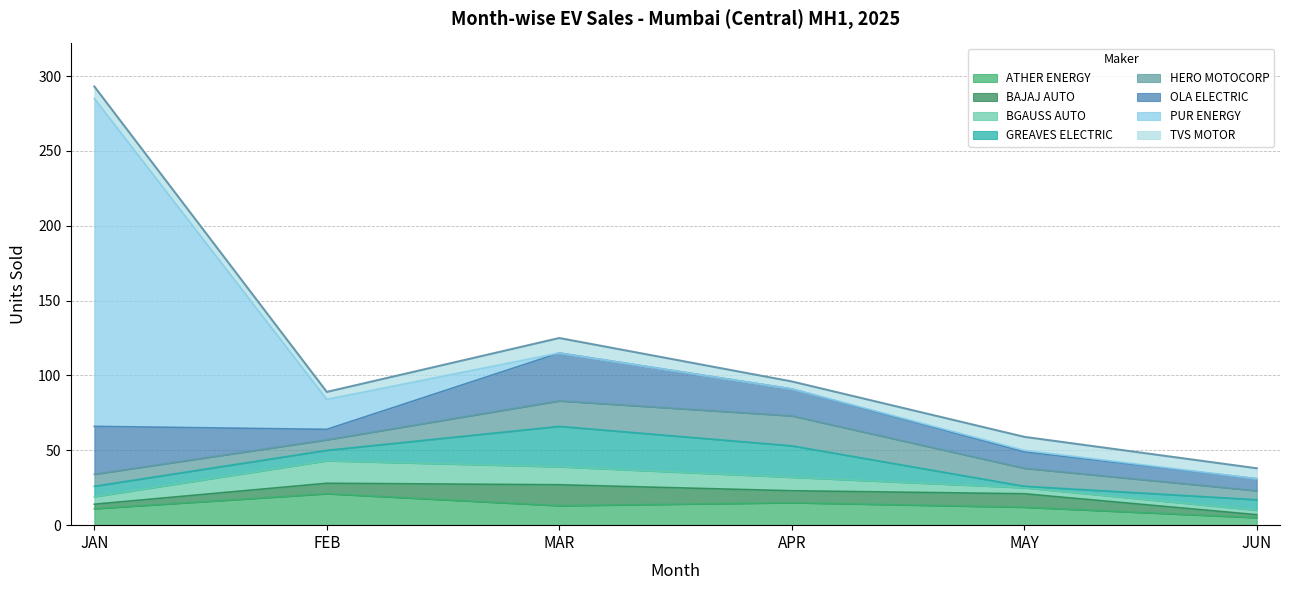

How many lines are shown in the chart?

8